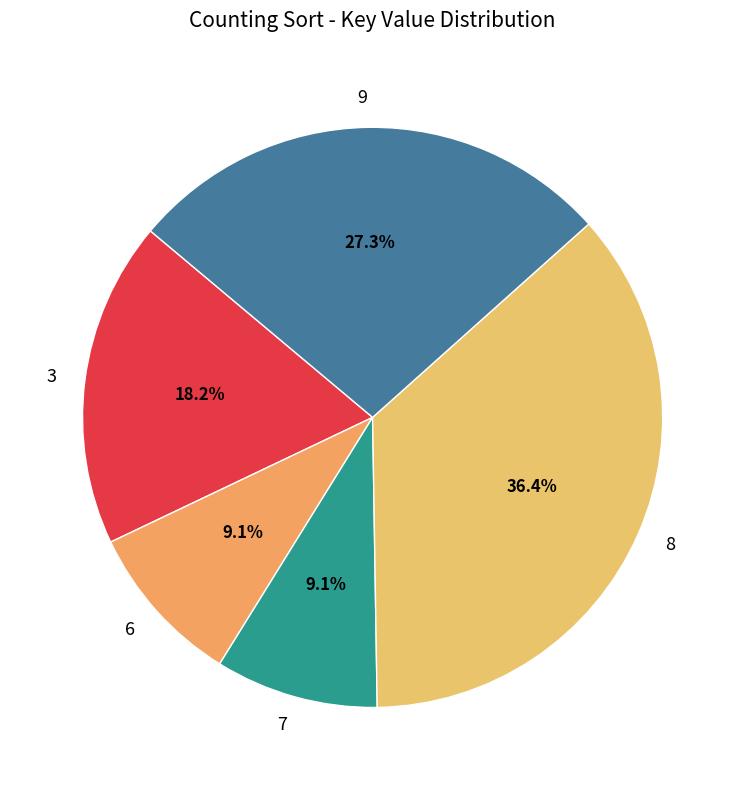

Between 7 and 8, which is larger?

8